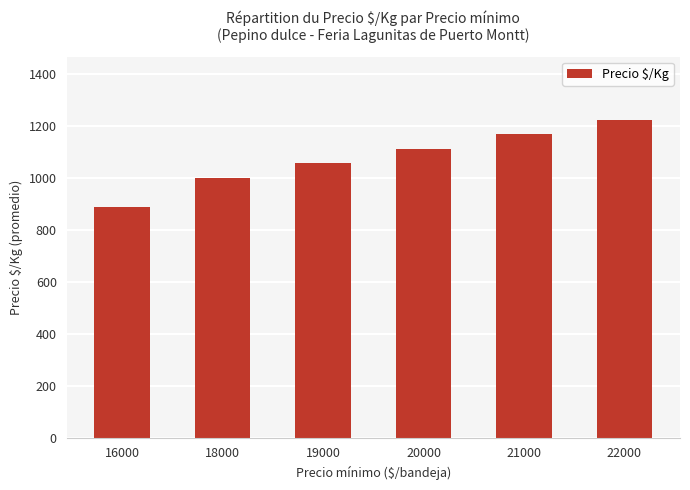

What is the smallest value displayed?

889